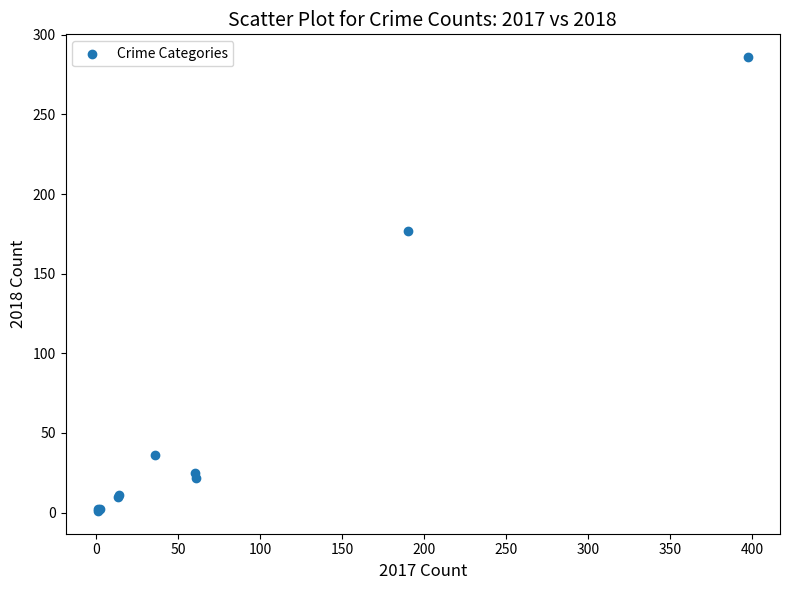

What Y value in the scatter plot is closest to 143?

177